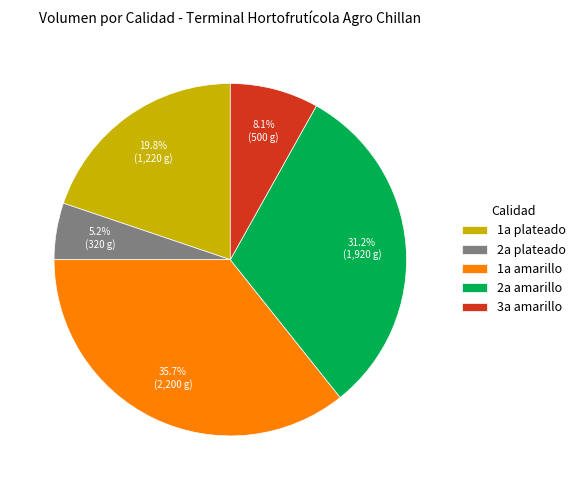

True or false: 2a amarillo accounts for 11% of the total.

False